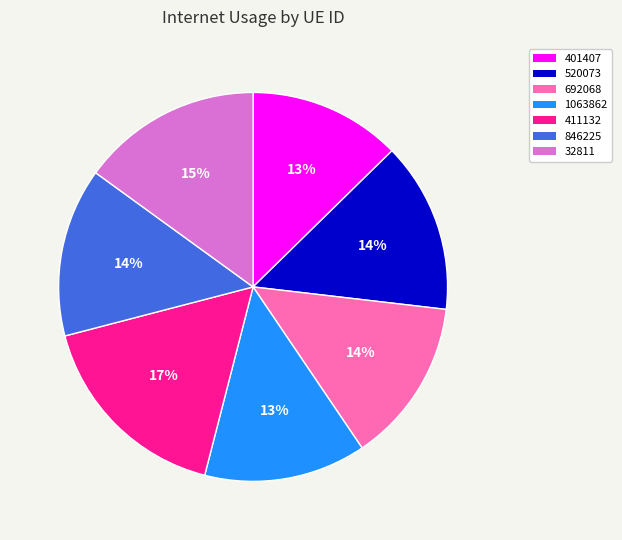

Which category has the biggest portion of the pie?

411132